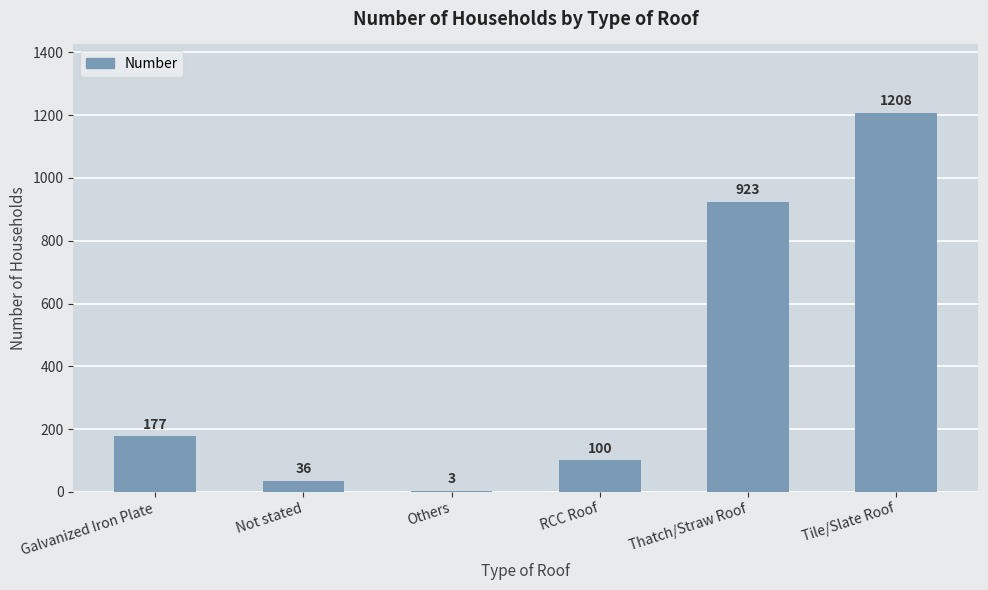

Which category has the highest value across all series?

Tile/Slate Roof